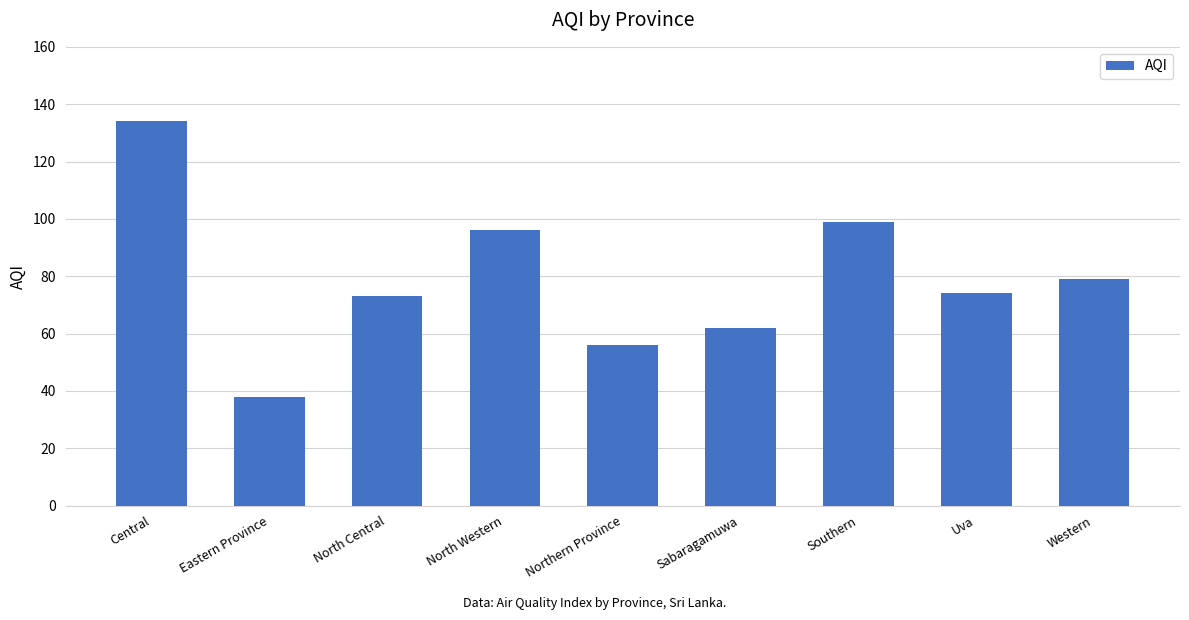

What is the ratio of the value at Sabaragamuwa to the value at Northern Province?

1.1